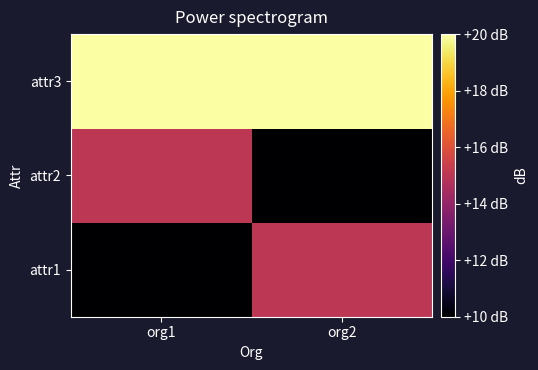

What is the difference between the highest and lowest values at org1?

10